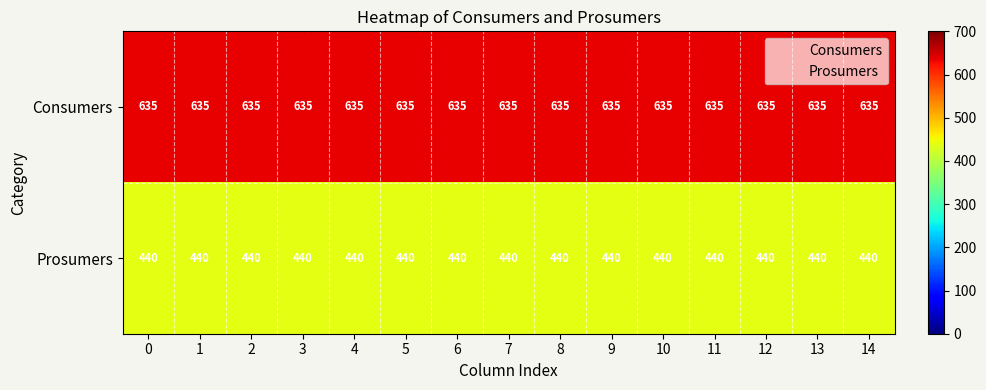

The value of Prosumers at 0 is 746. True or false?

False